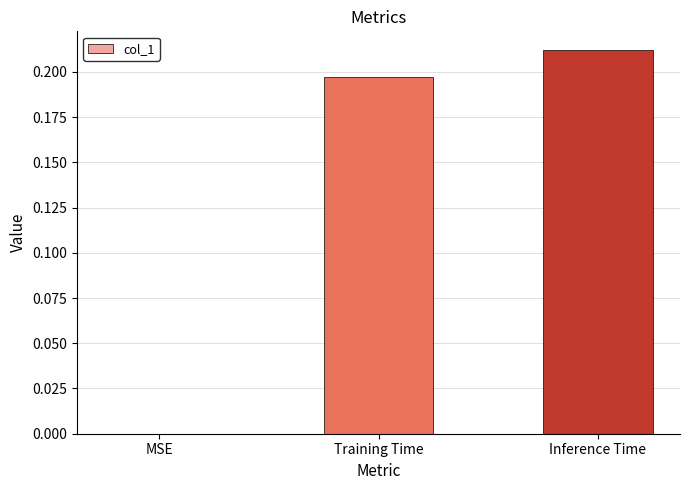

What is the sum of the values at Training Time and Inference Time?

0.4